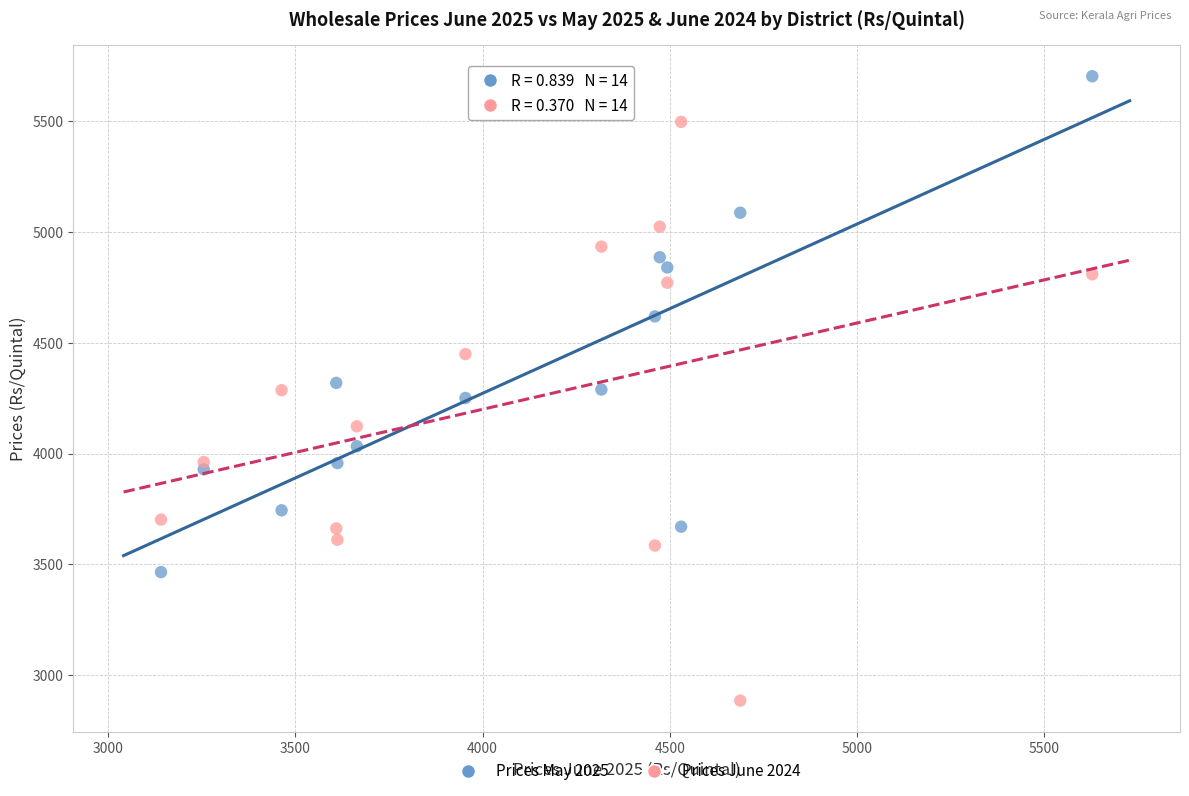

In the Prices May 2025 series, what Y value is closest to 4584?

4619